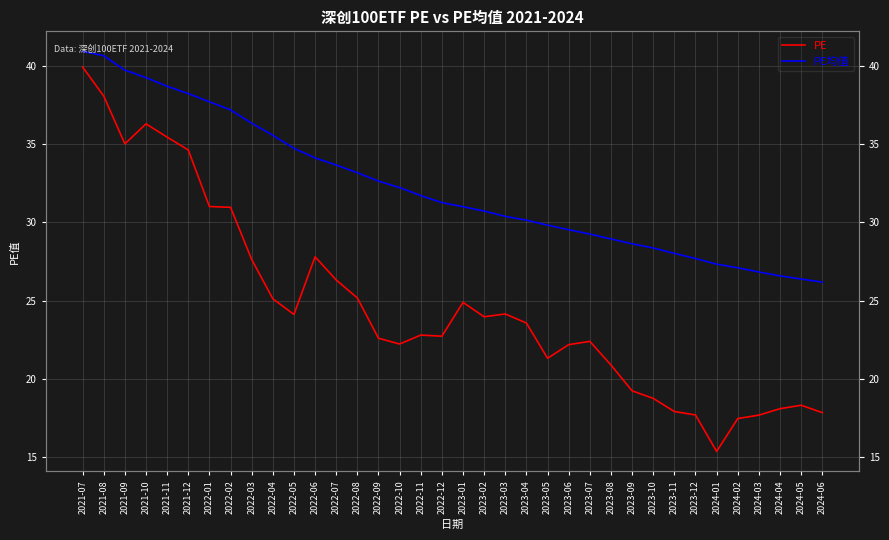

True or false: PE均值 has more than 2 points higher than both neighbors.

False